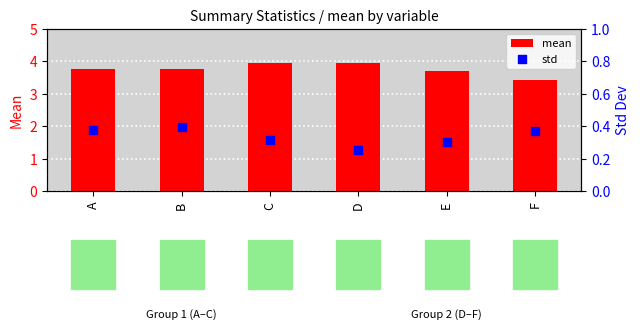

Which series has the largest Y range (max minus min)?

mean